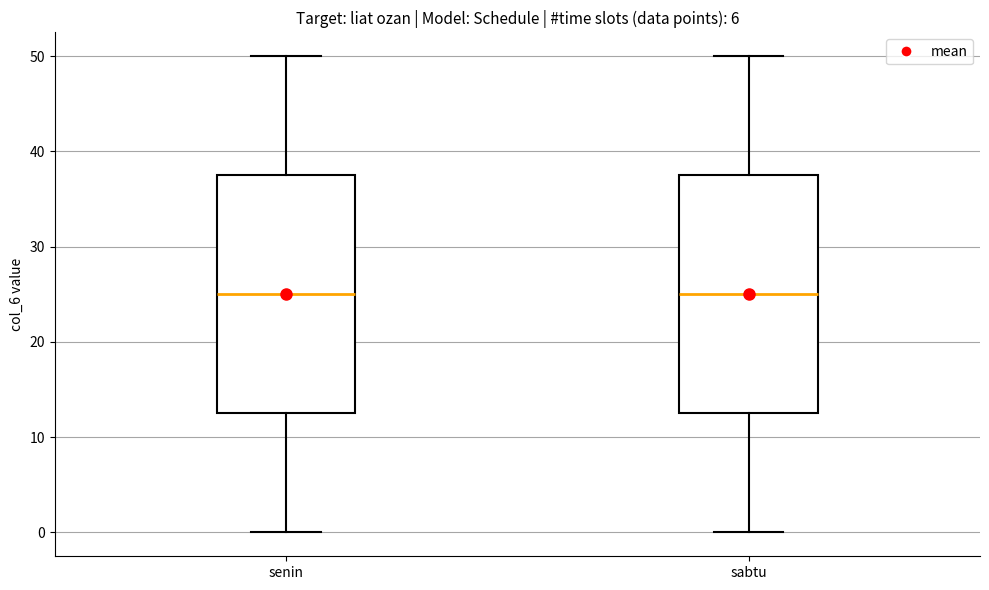

Reading left to right, transcribe this box plot: for each box, give where its median line is, the range the box spans, and where its two whiskers end, as read against the y-axis. The values are not printed on the chart, so give them approximately, as read against the axis.

senin: median 25, box 13 to 38, whiskers 0 to 50
sabtu: median 25, box 13 to 38, whiskers 0 to 50